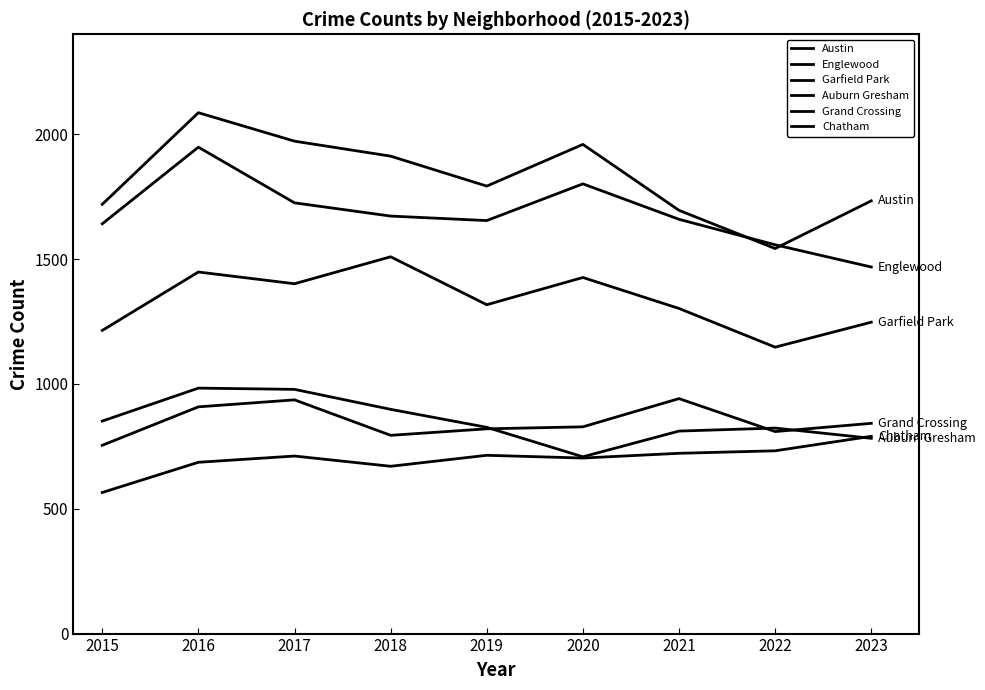

How many lines are shown in the chart?

6